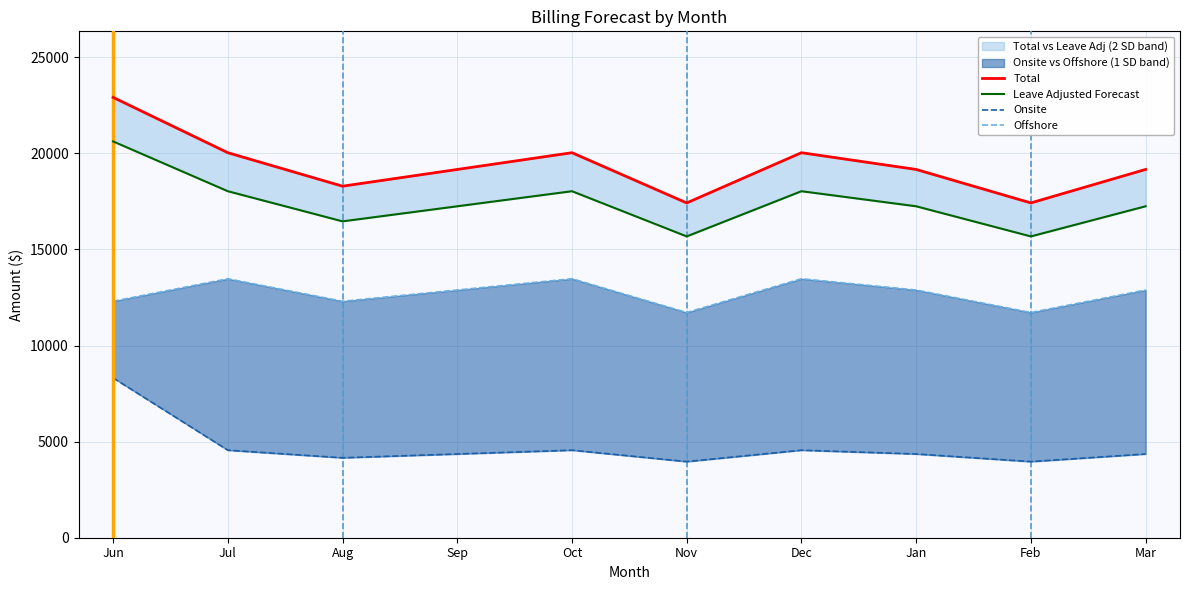

Which series has the largest range (max minus min)?

Total